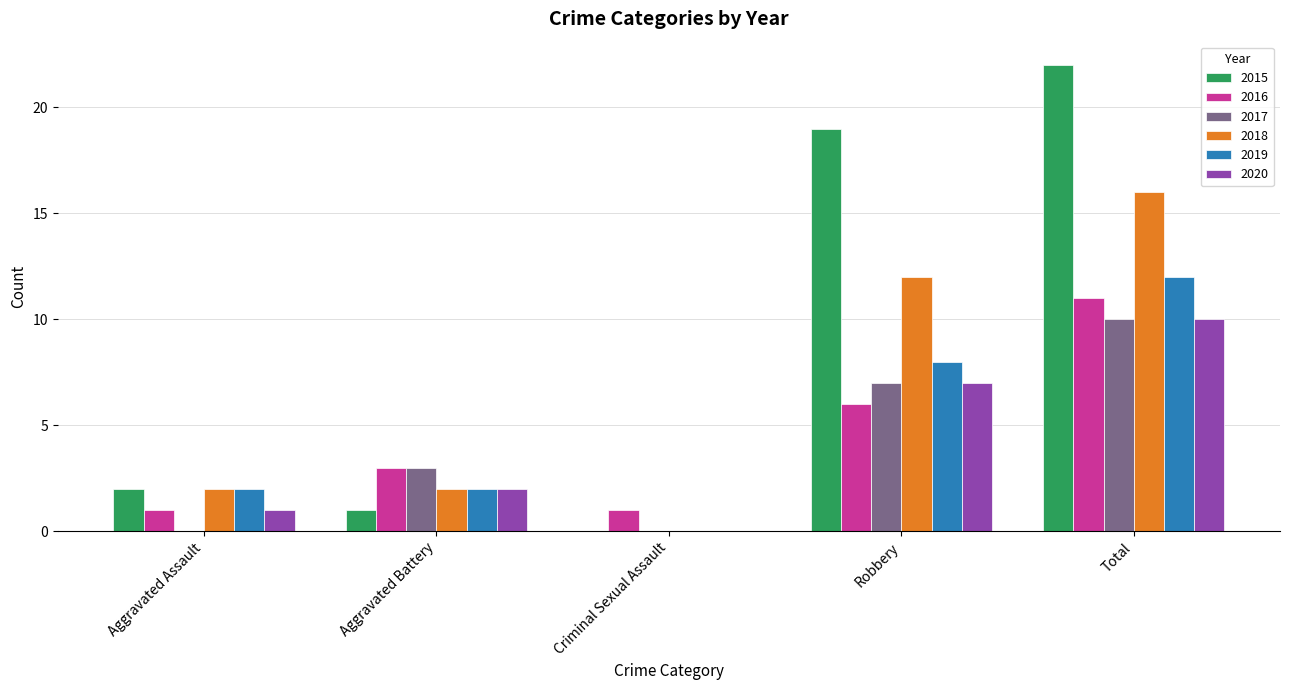

True or false: 2019 has a value of 8 at Robbery.

True